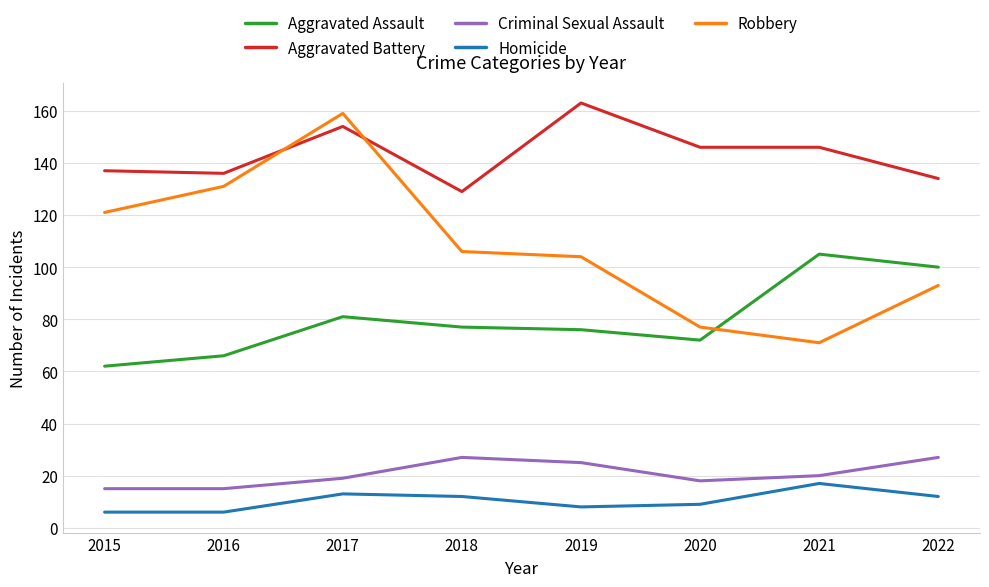

At 2022, list the series in order from largest to smallest.

Aggravated Battery, Aggravated Assault, Robbery, Criminal Sexual Assault, Homicide